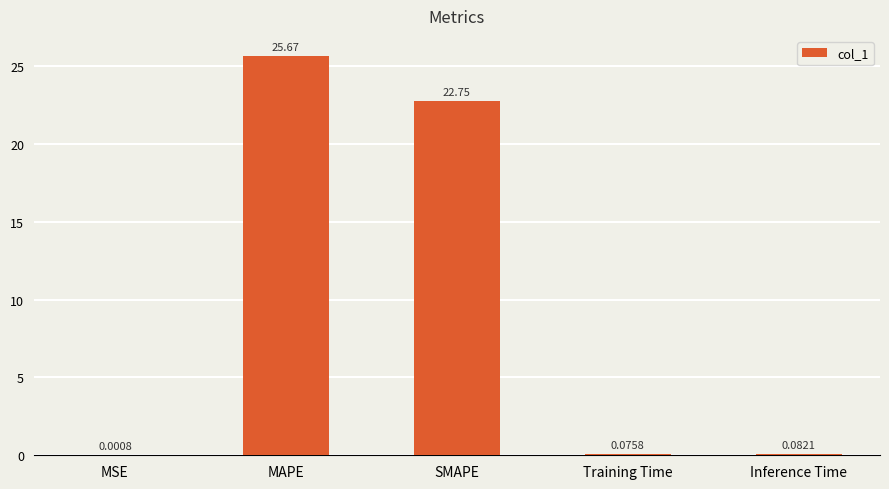

Between SMAPE and Training Time, which is larger?

SMAPE